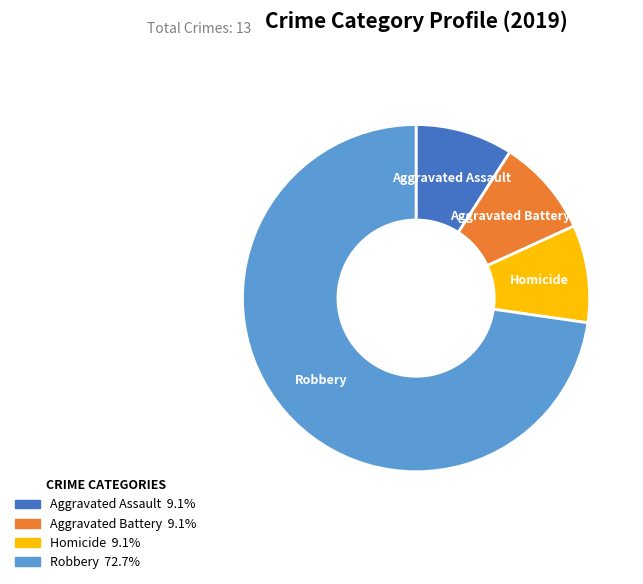

How many segments does this pie chart have?

4